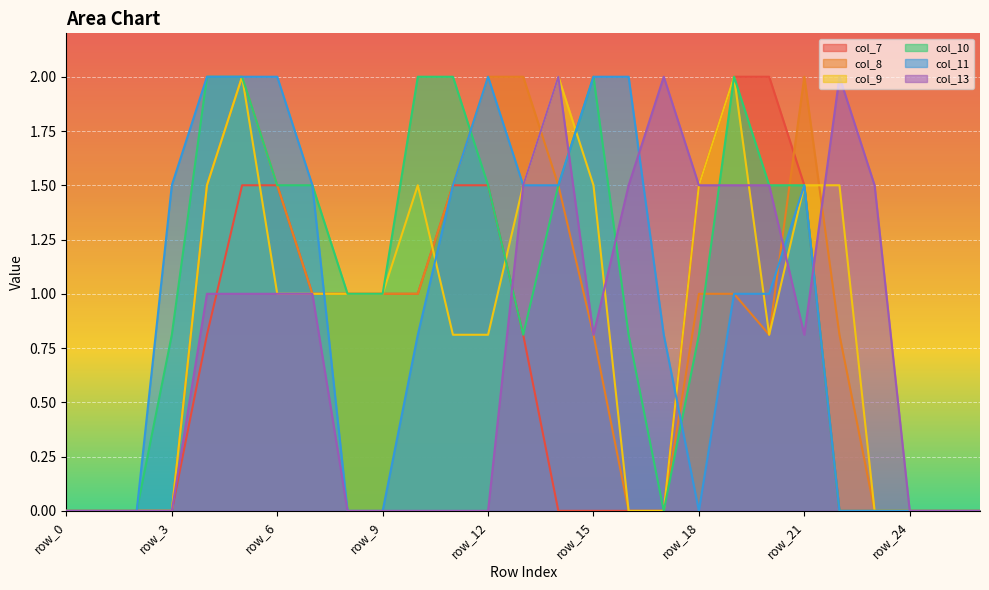

Which series has the largest range (max minus min)?

col_7